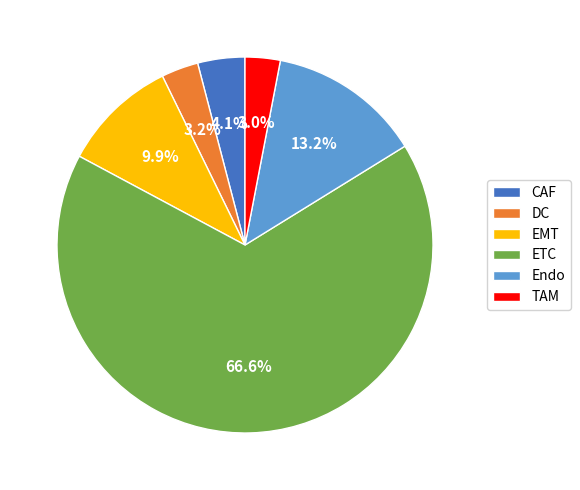

Count the number of slices in the pie.

6